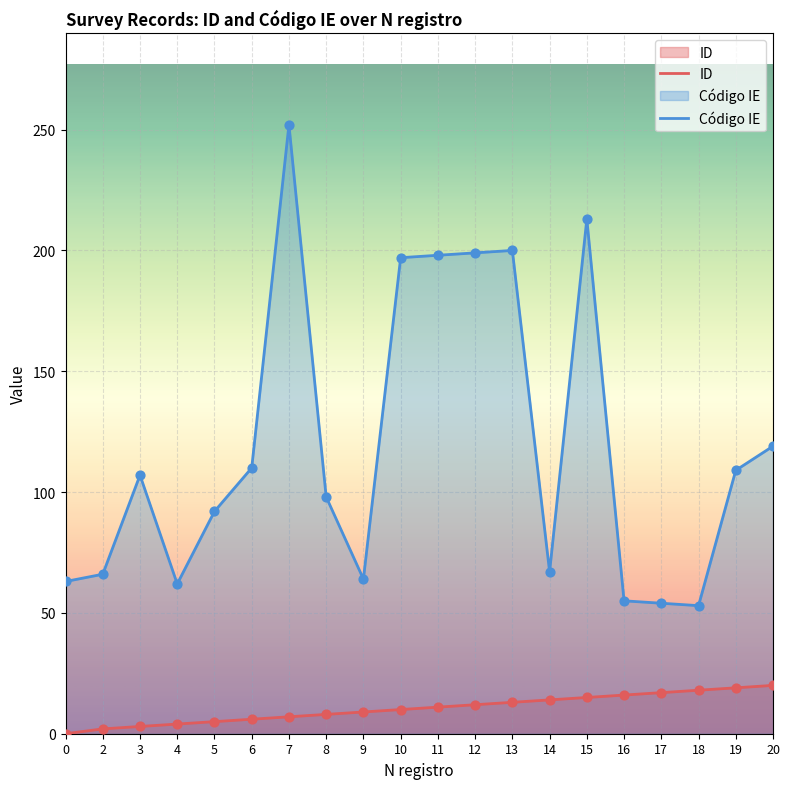

Which series reaches the maximum Y coordinate?

Código IE